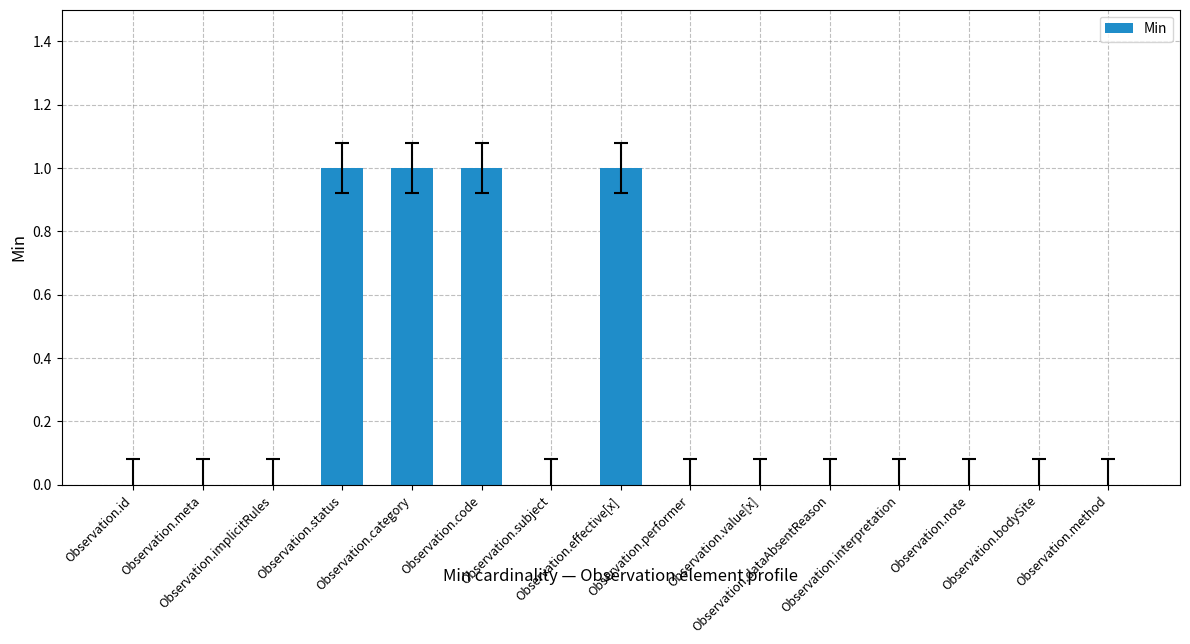

What is the sum of the values at Observation.method and Observation.effective[x]?

1